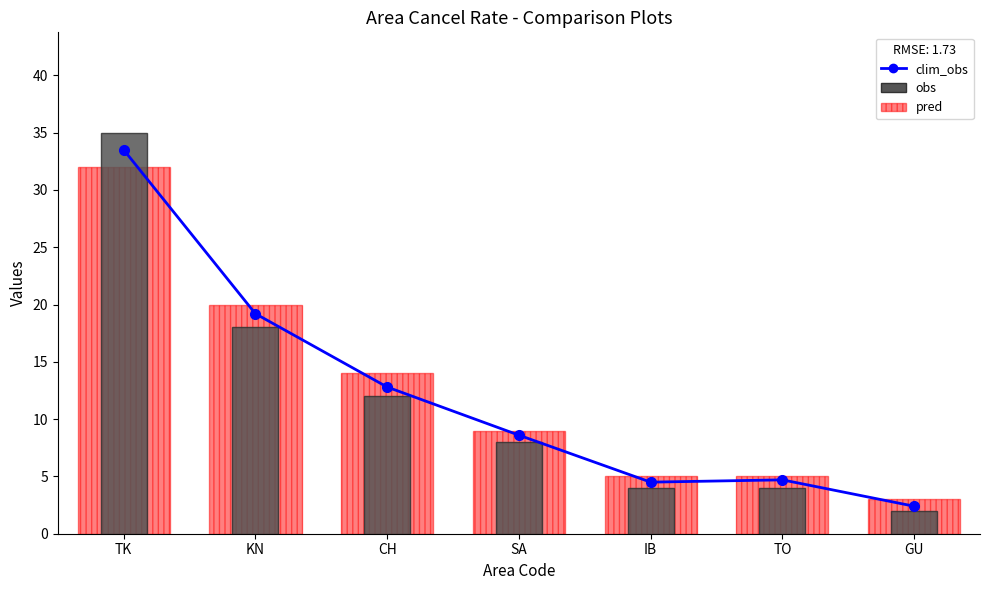

What is the sum of the obs values at SA and GU?

10.0